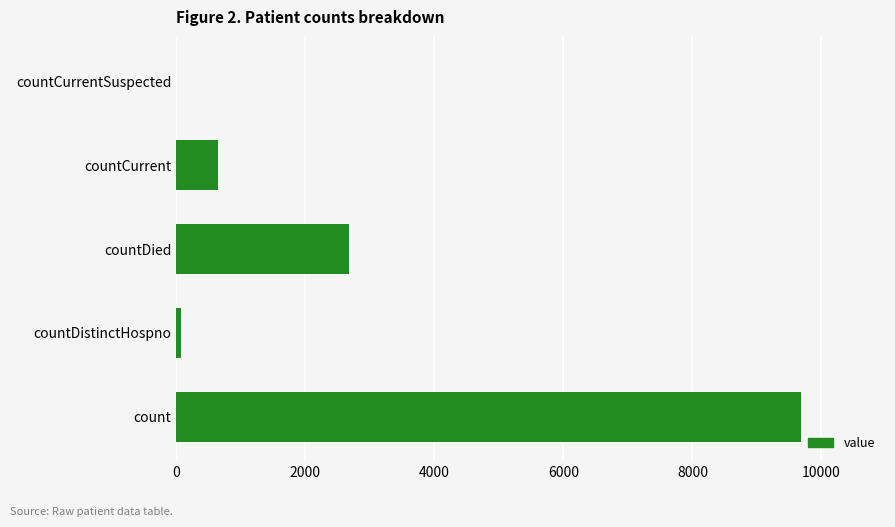

What is the ratio of the value at count to the value at countDied?

3.6